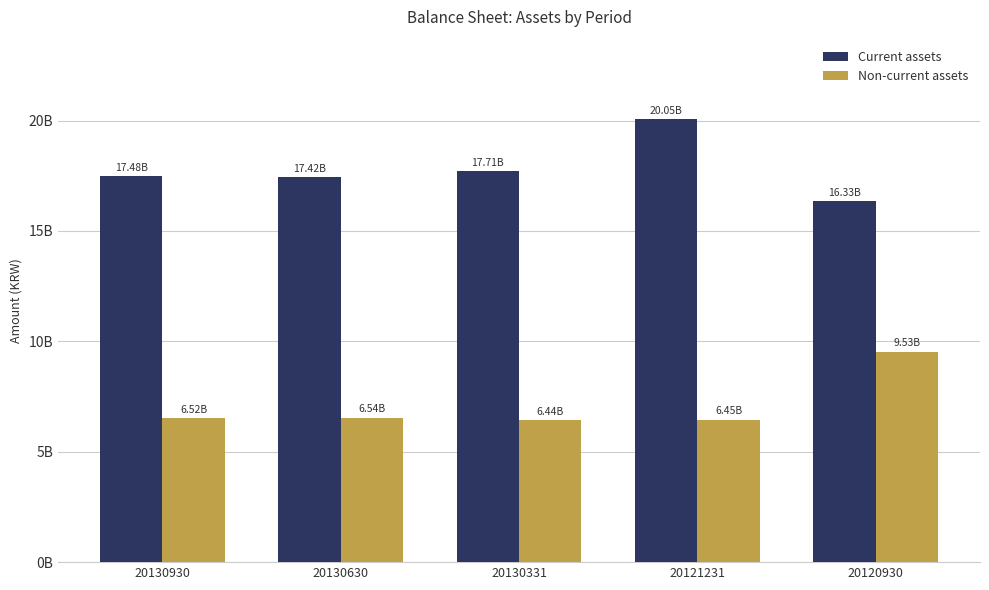

The Non-current assets series shows 6447388834 at 20121231. True or false?

True